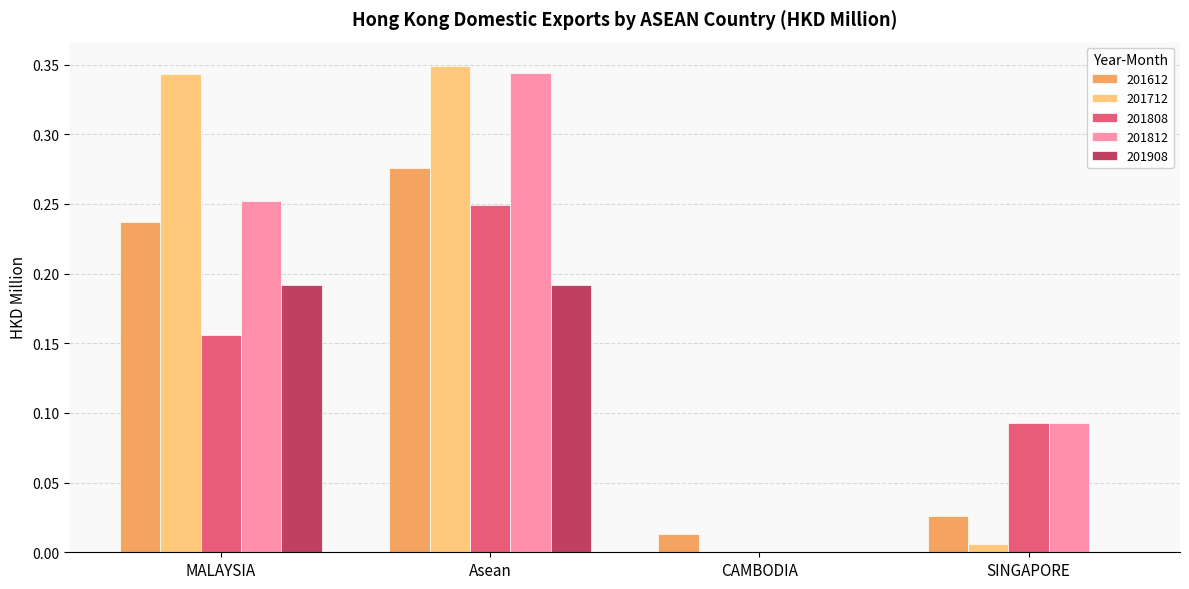

What are all the series names shown in the legend?

201612, 201712, 201808, 201812, 201908